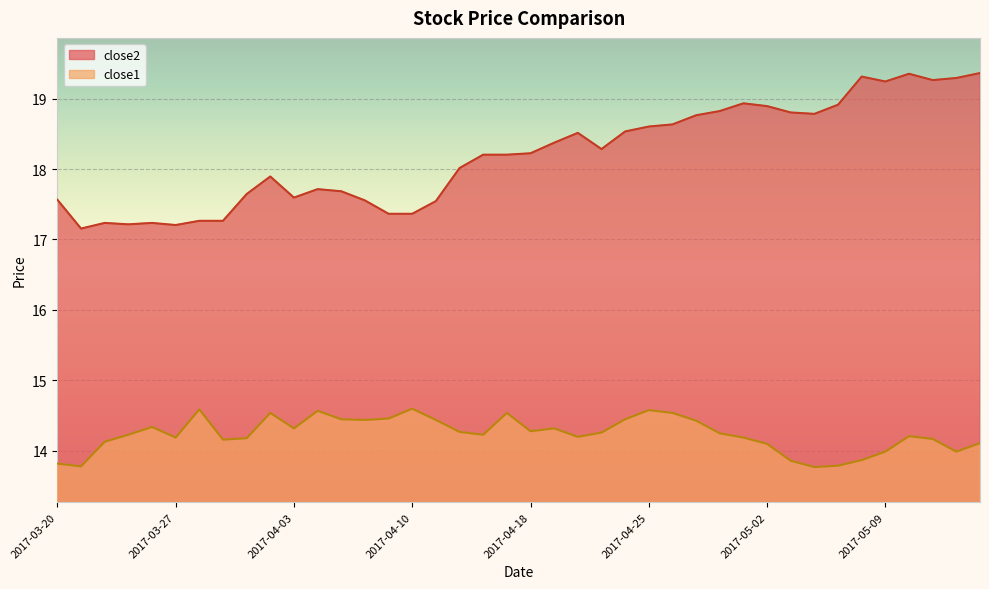

Reading left to right, transcribe all the data shown in this chart.

close2: 2017-03-20=17.6	2017-03-21=17.2	2017-03-22=17.2	2017-03-23=17.2	2017-03-24=17.2	2017-03-27=17.2	2017-03-28=17.3	2017-03-29=17.3	2017-03-30=17.6	2017-03-31=17.9	2017-04-03=17.6	2017-04-04=17.7	2017-04-05=17.7	2017-04-06=17.6	2017-04-07=17.4	2017-04-10=17.4	2017-04-11=17.5	2017-04-12=18.0	2017-04-13=18.2	2017-04-17=18.2	2017-04-18=18.2	2017-04-19=18.4	2017-04-20=18.5	2017-04-21=18.3	2017-04-24=18.5	2017-04-25=18.6	2017-04-26=18.6	2017-04-27=18.8	2017-04-28=18.8	2017-05-01=18.9	2017-05-02=18.9	2017-05-03=18.8	2017-05-04=18.8	2017-05-05=18.9	2017-05-08=19.3	2017-05-09=19.2	2017-05-10=19.4	2017-05-11=19.3	2017-05-12=19.3	2017-05-15=19.4
close1: 2017-03-20=13.8	2017-03-21=13.8	2017-03-22=14.1	2017-03-23=14.2	2017-03-24=14.3	2017-03-27=14.2	2017-03-28=14.6	2017-03-29=14.2	2017-03-30=14.2	2017-03-31=14.5	2017-04-03=14.3	2017-04-04=14.6	2017-04-05=14.4	2017-04-06=14.4	2017-04-07=14.5	2017-04-10=14.6	2017-04-11=14.4	2017-04-12=14.3	2017-04-13=14.2	2017-04-17=14.5	2017-04-18=14.3	2017-04-19=14.3	2017-04-20=14.2	2017-04-21=14.3	2017-04-24=14.4	2017-04-25=14.6	2017-04-26=14.5	2017-04-27=14.4	2017-04-28=14.2	2017-05-01=14.2	2017-05-02=14.1	2017-05-03=13.9	2017-05-04=13.8	2017-05-05=13.8	2017-05-08=13.9	2017-05-09=14.0	2017-05-10=14.2	2017-05-11=14.2	2017-05-12=14.0	2017-05-15=14.1